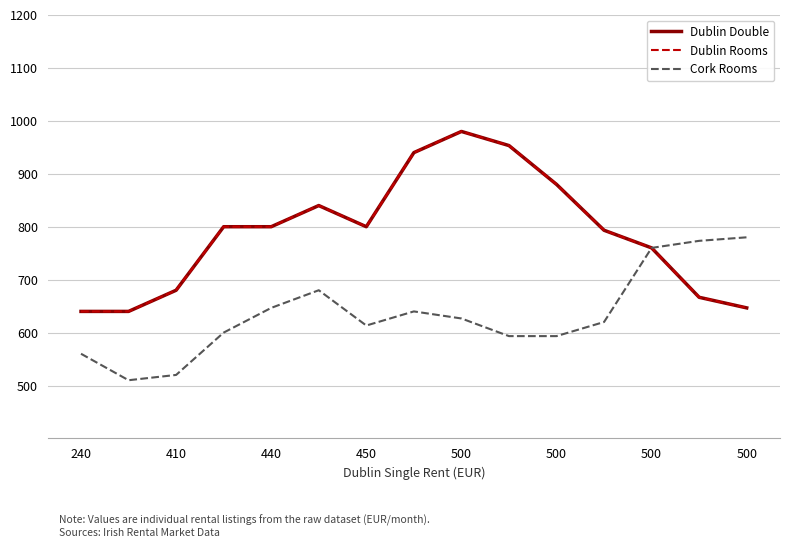

Is this an area chart (filled region under the line)?

No